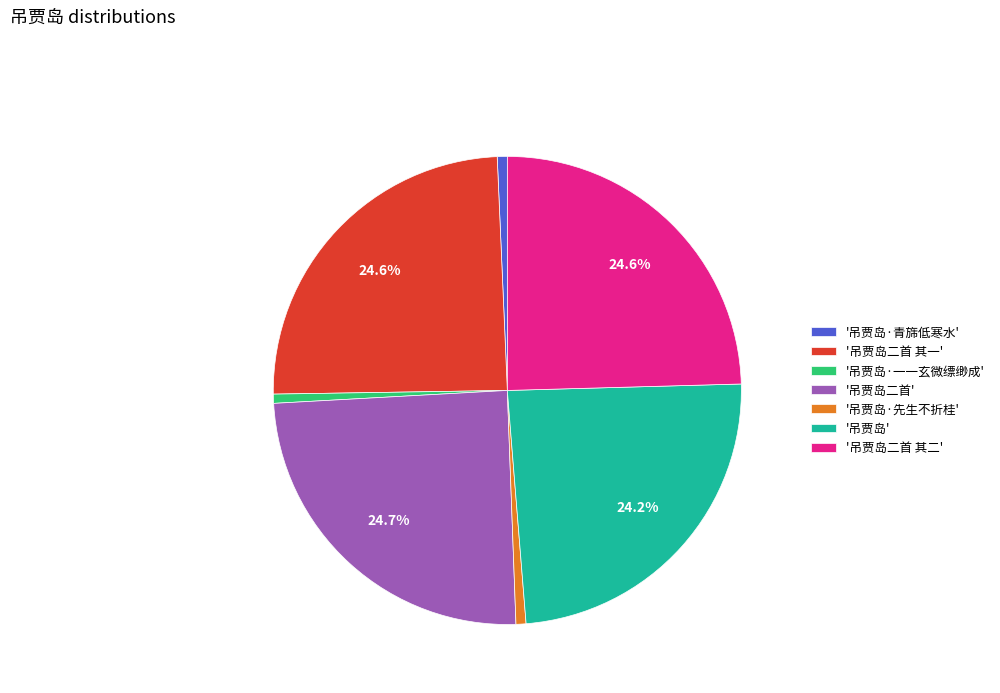

Do '吊贾岛·一一玄微缥缈成' and '吊贾岛·先生不折桂' together represent more than half of the pie?

No